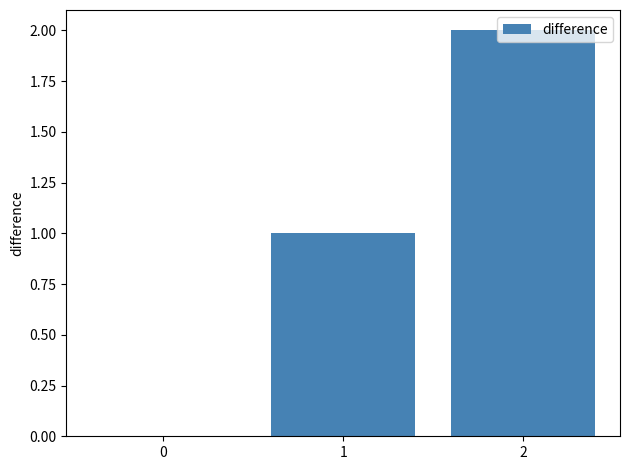

The chart shows a value of 1 at 1. True or false?

True